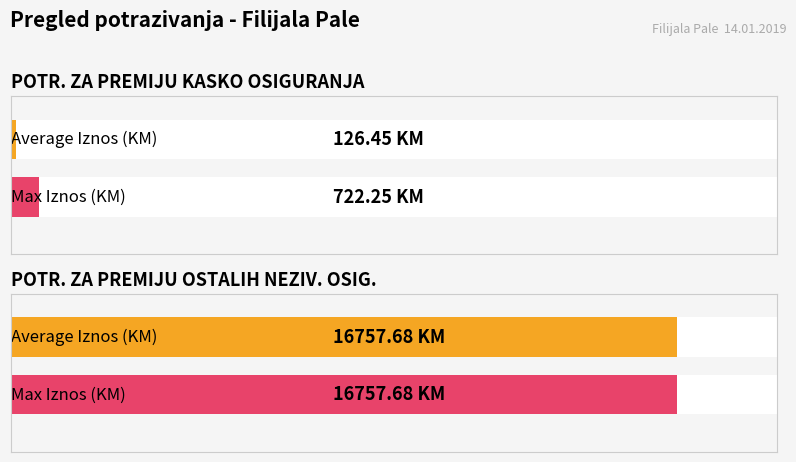

Does the chart contain stacked bars?

No